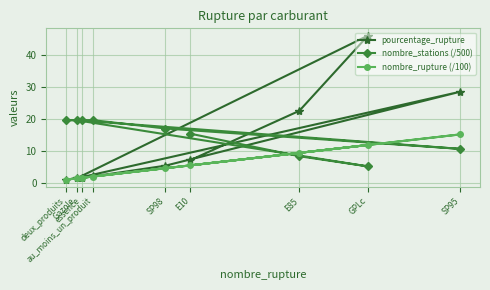

What are all the series names shown in the legend?

pourcentage_rupture, nombre_stations (/500), nombre_rupture (/100)